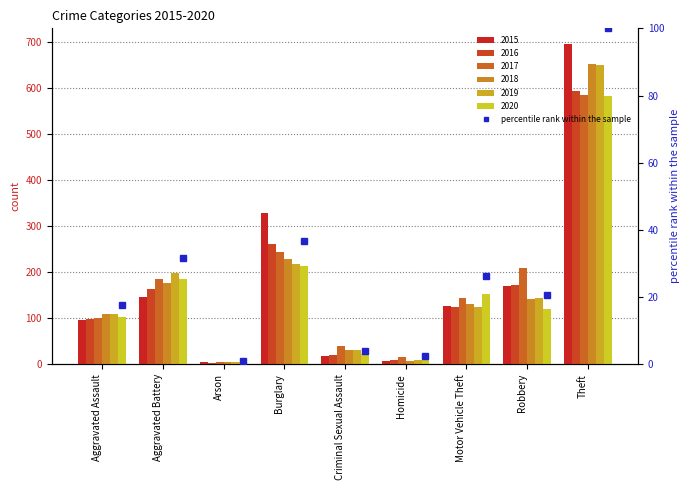

What is the spread (max minus min) of values at Aggravated Battery?

52